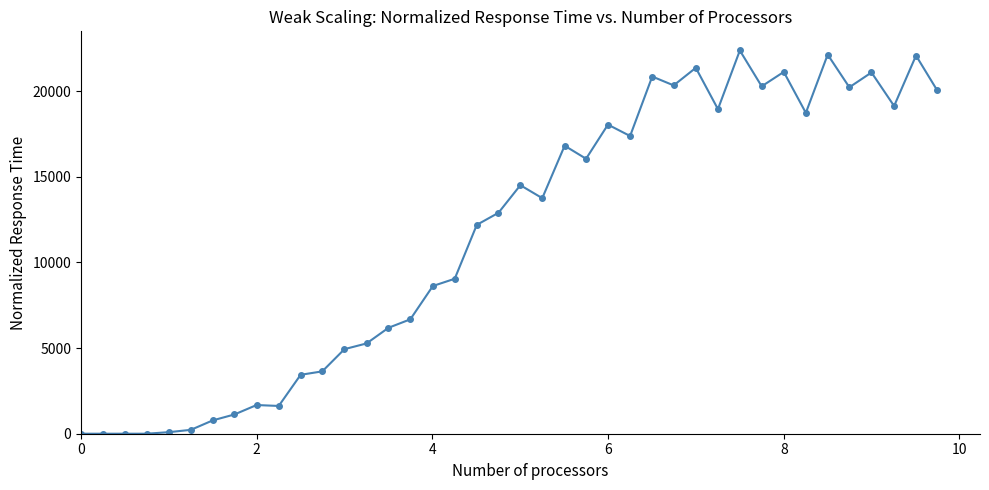

How many series are shown in this chart?

1